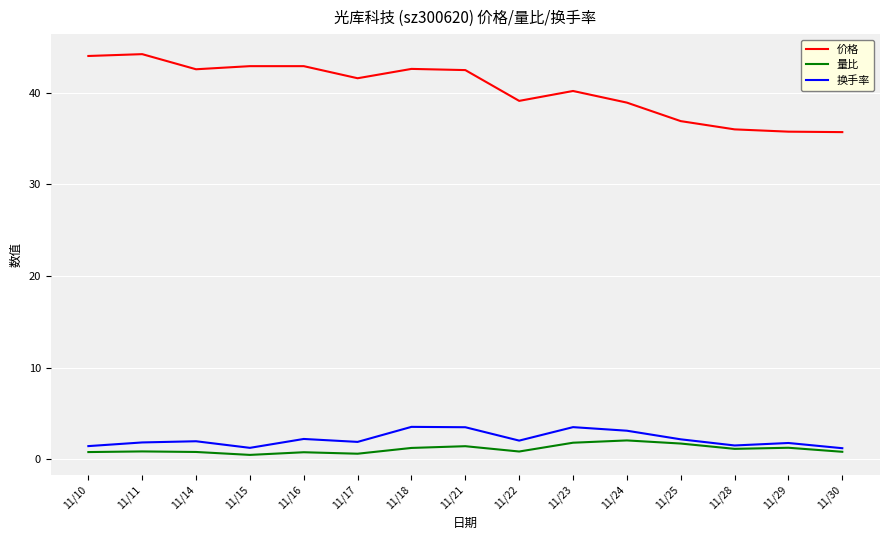

Where does the 价格 series first go above 41?

11/10